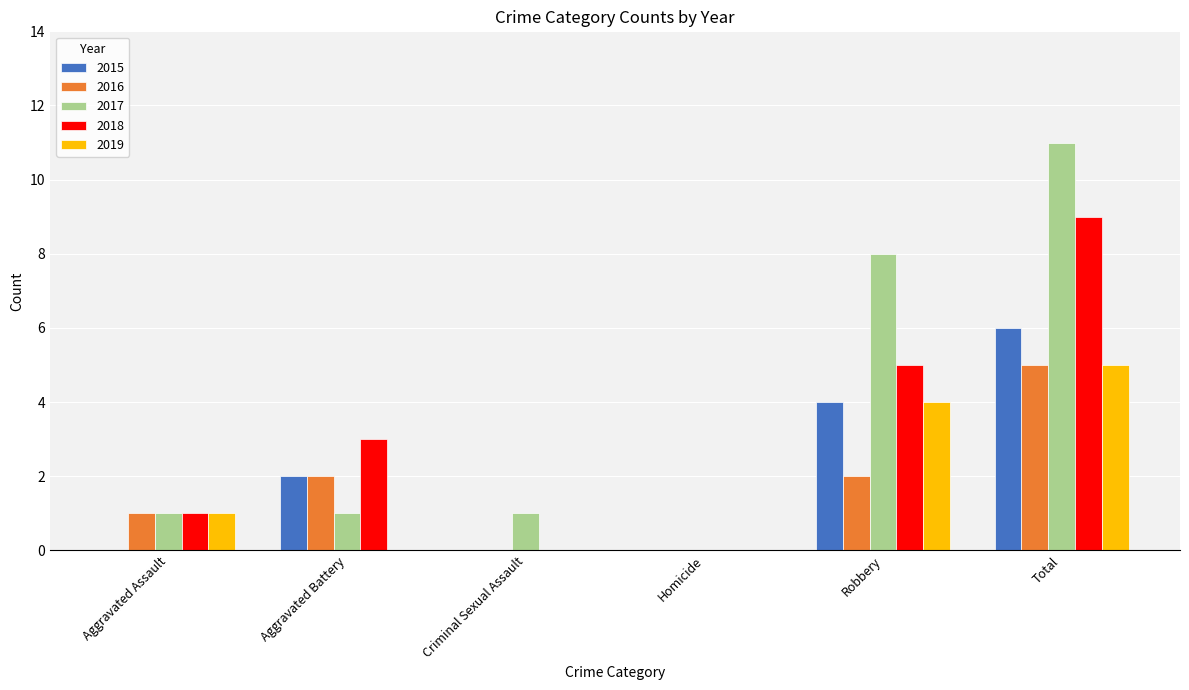

What is the spread (max minus min) of values at Total?

6